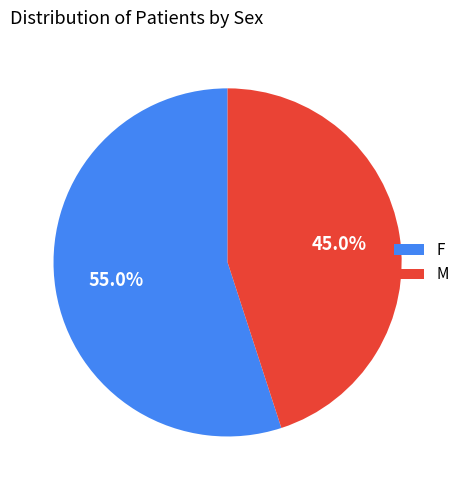

Which slice is the largest?

F